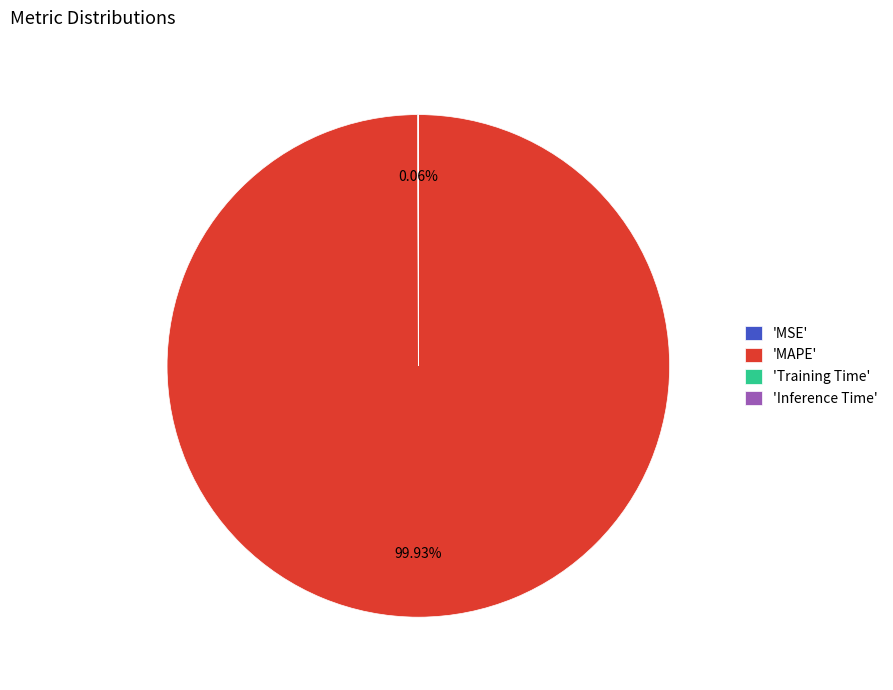

Which category accounts for the majority?

'MAPE'